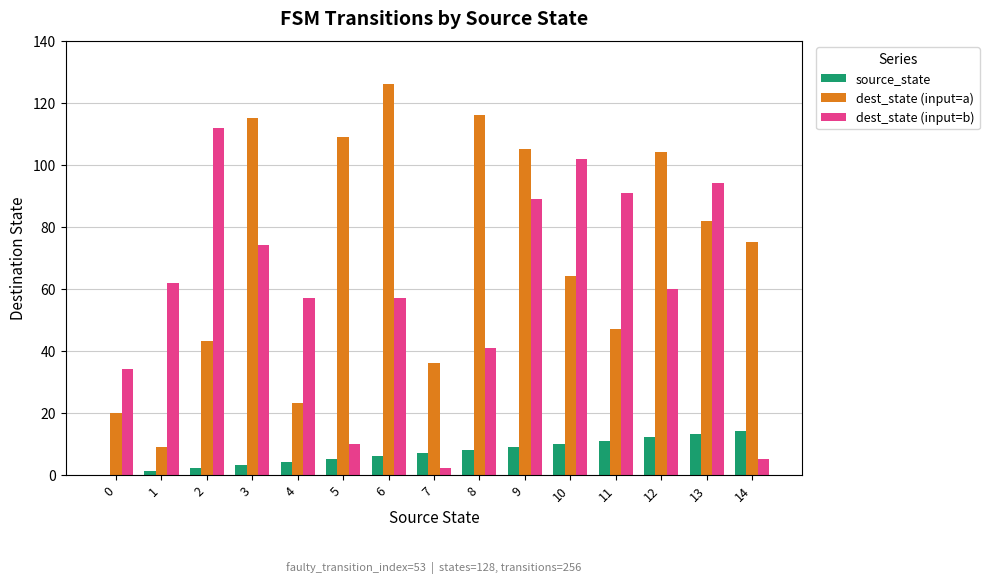

What is the sum of all source_state values?

105